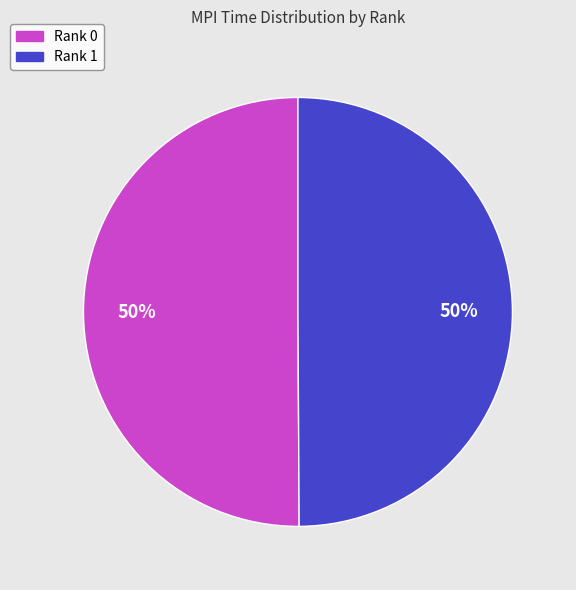

What percentage is the Rank 1 slice, to the nearest percent?

50%